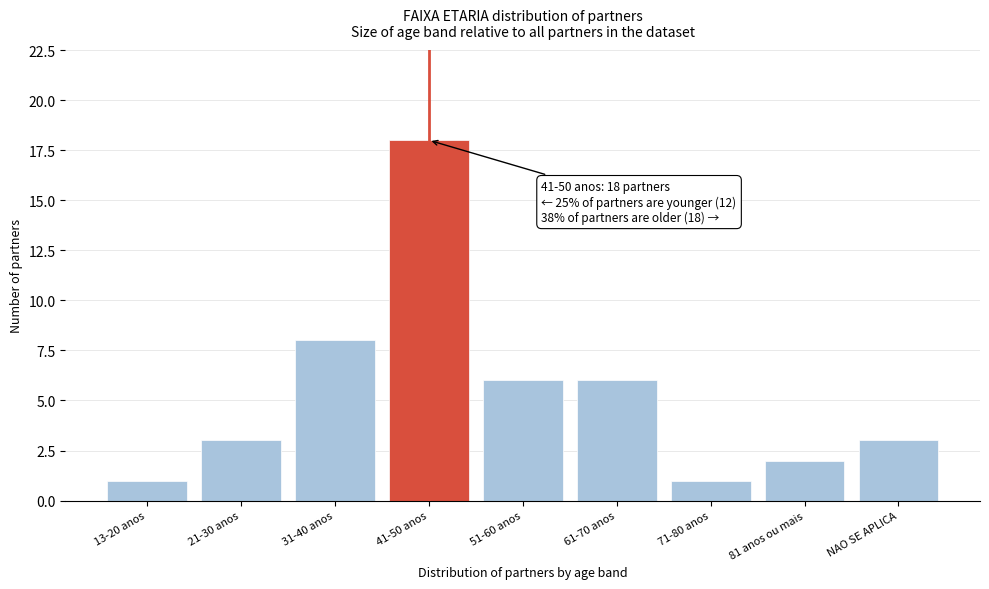

Reading left to right, list all the values displayed in this chart.

1	3	8	18	6	6	1	2	3